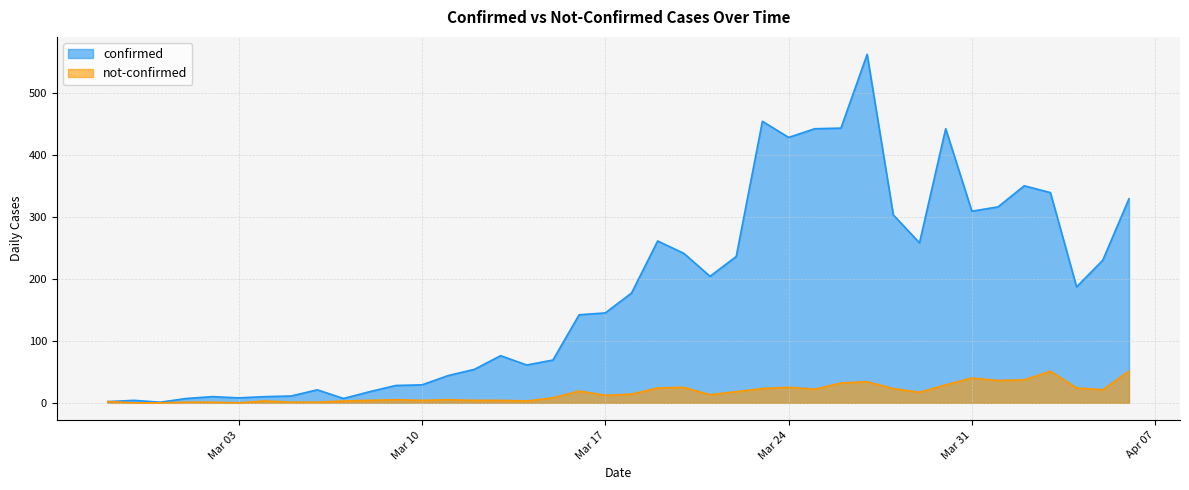

Rank the series by their average value, from highest to lowest.

confirmed, not-confirmed